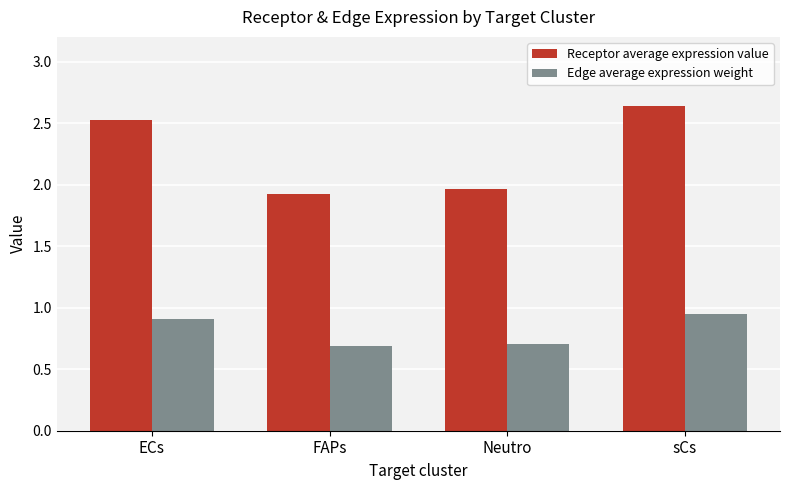

What are all the series names shown in the legend?

Receptor average expression value, Edge average expression weight